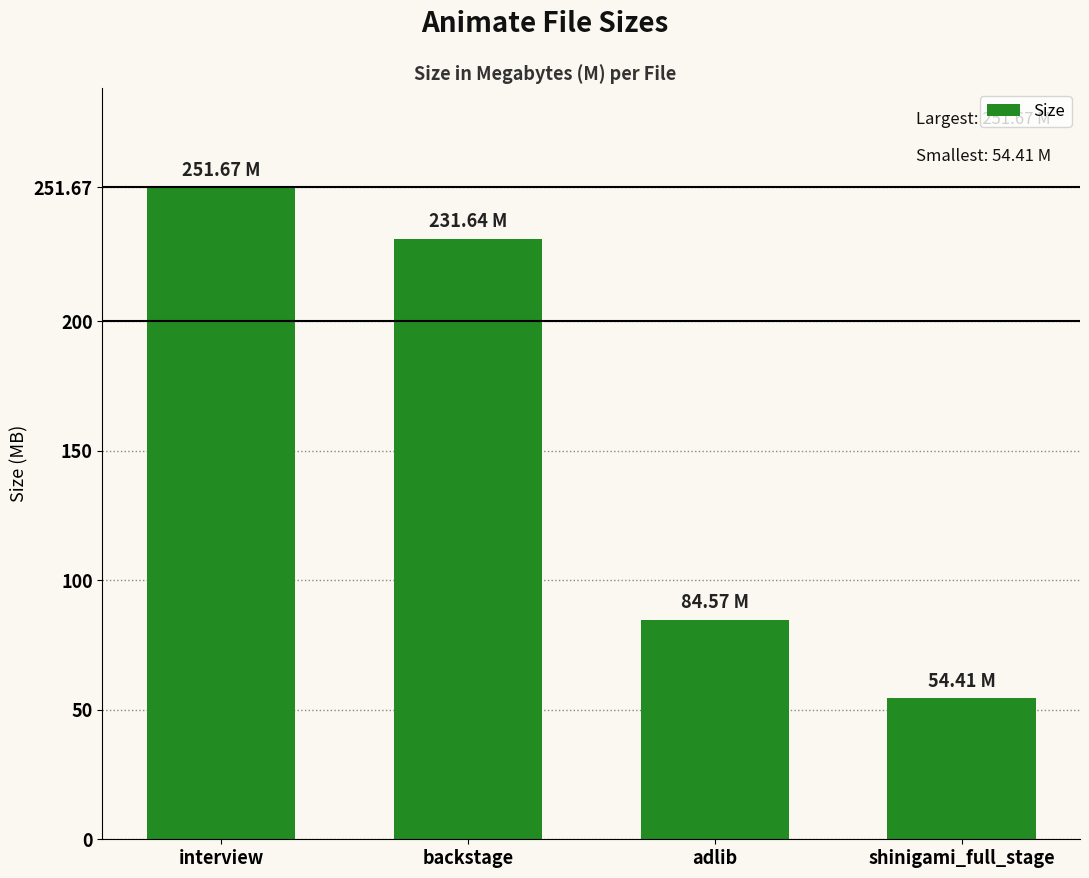

The value at shinigami_full_stage is 54.4. True or false?

True